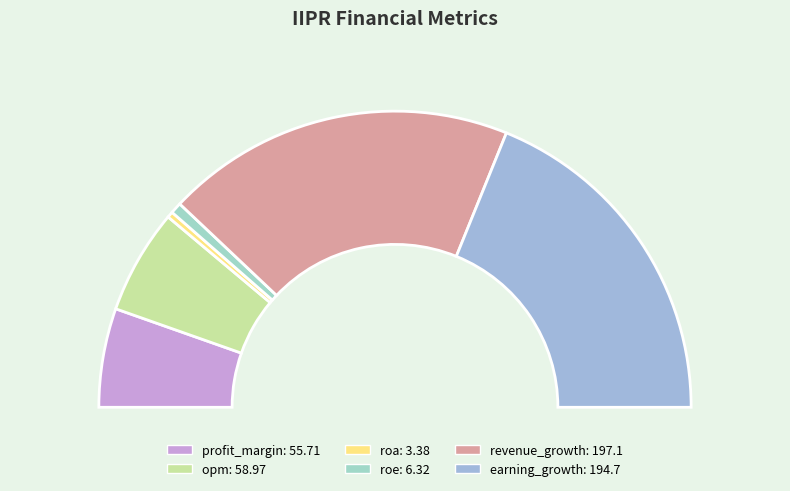

Is roa the majority of the pie?

No